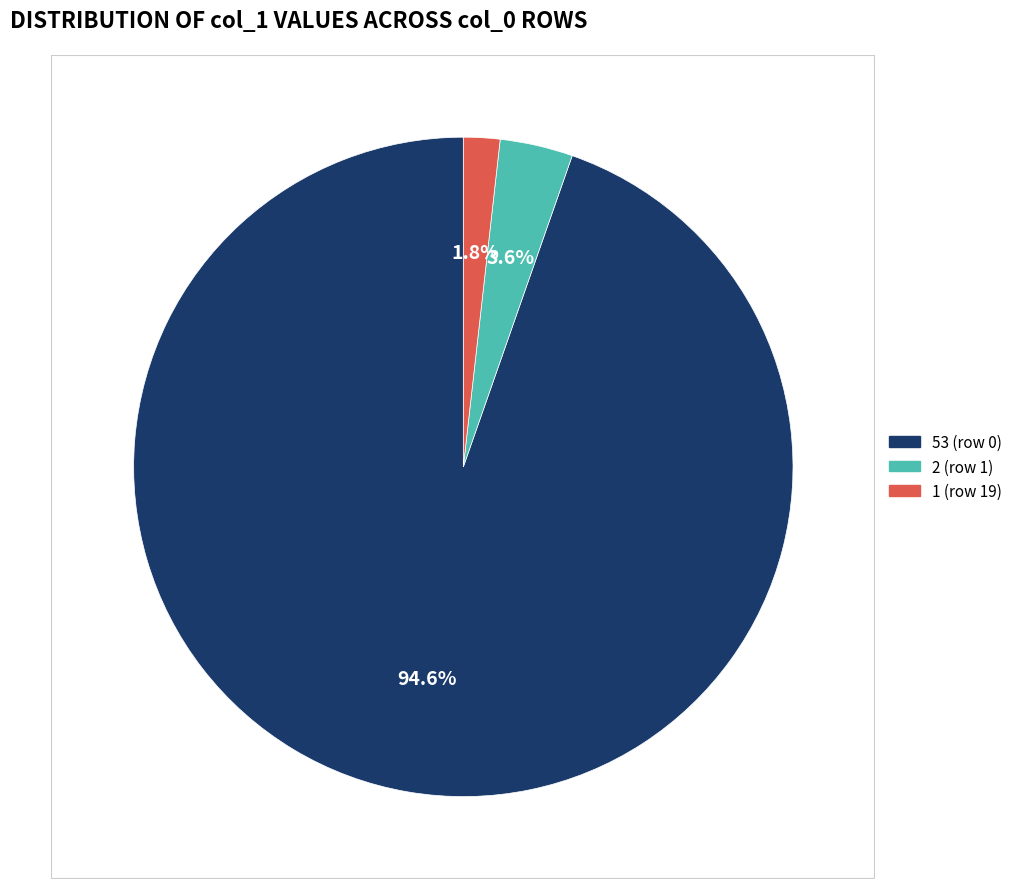

Is there any slice that represents more than half of the pie?

Yes